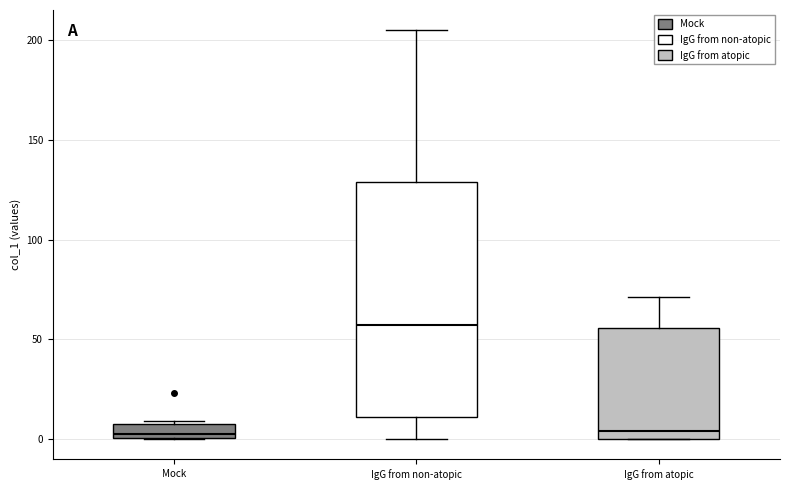

Reading left to right, transcribe this box plot: for each box, give where its median line is, the range the box spans, and where its two whiskers end, as read against the y-axis. The values are not printed on the chart, so give them approximately, as read against the axis.

Mock: median 5, box 0 to 10, whiskers 0 to 10
IgG from non-atopic: median 55, box 10 to 130, whiskers 0 to 205
IgG from atopic: median 5, box 0 to 55, whiskers 0 to 70